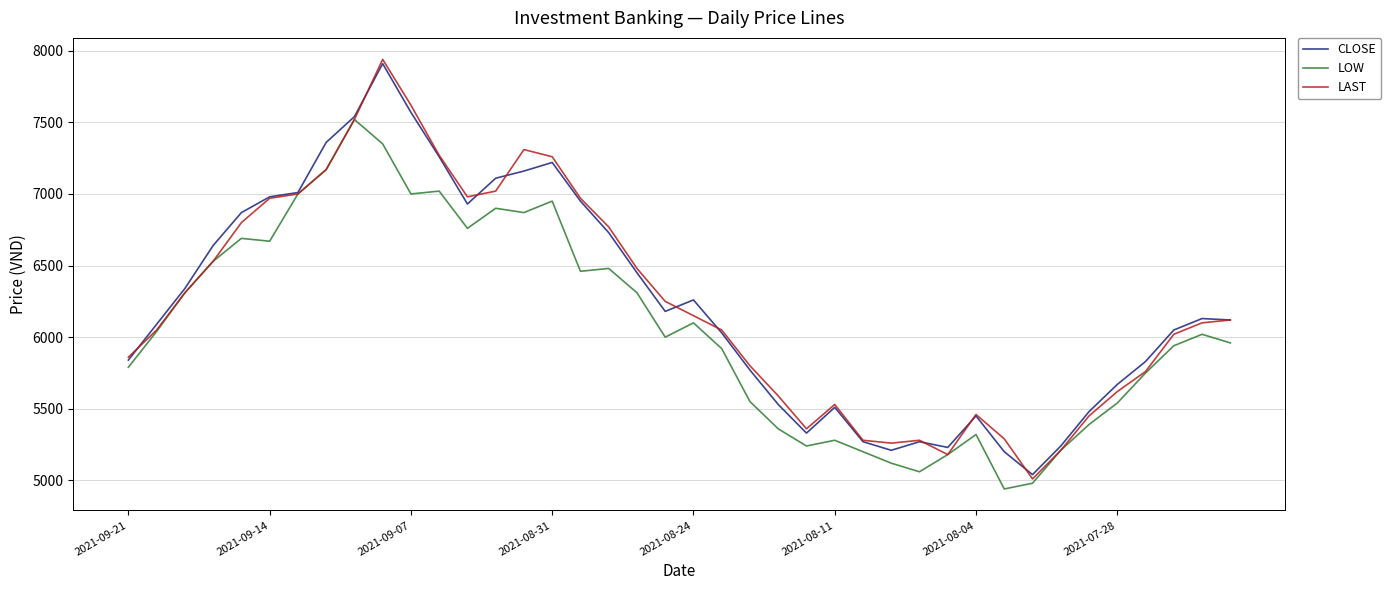

What is the greatest value displayed?

7940